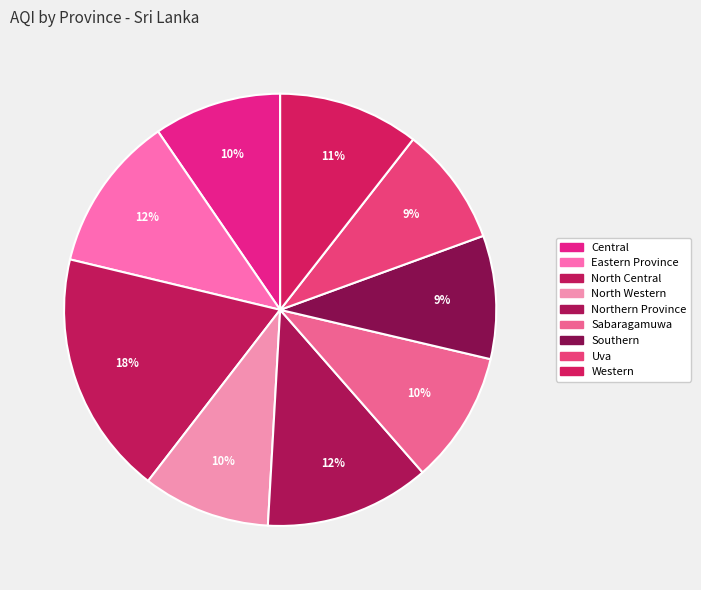

What is the change in value from Eastern Province to North Western?

-13